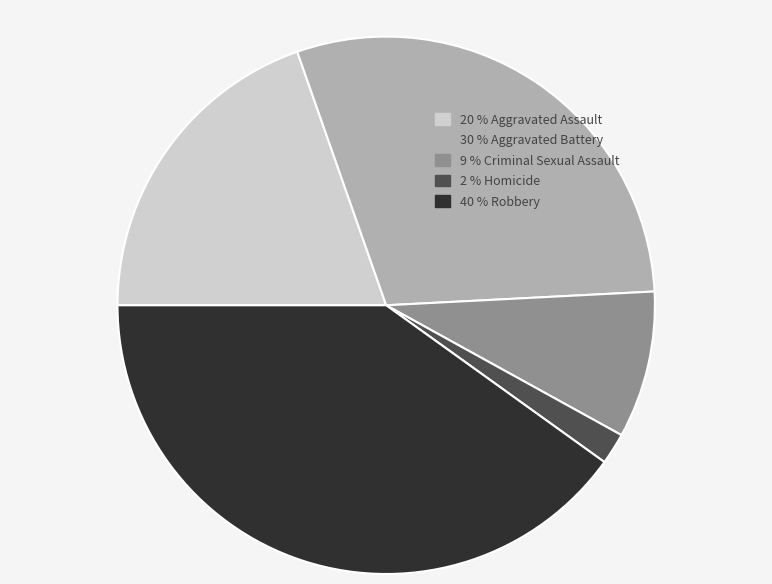

Is there any slice that represents more than half of the pie?

No